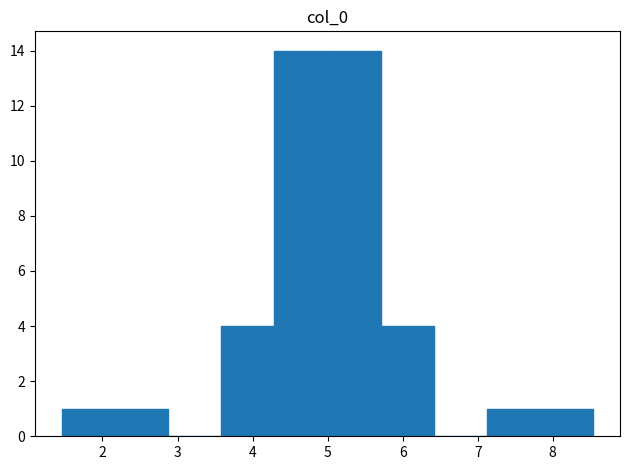

Reading left to right, list every bar in this chart as the range it spans on the x-axis followed by its height. Neither the bar edges nor the heights are printed on the chart, so give them approximately, as read against the axes.

1.5 to 2.2: 1
2.2 to 2.9: 1
2.9 to 3.6: 0
3.6 to 4.3: 4
4.3 to 5.0: 14
5.0 to 5.7: 14
5.7 to 6.4: 4
6.4 to 7.1: 0
7.1 to 7.8: 1
7.8 to 8.5: 1